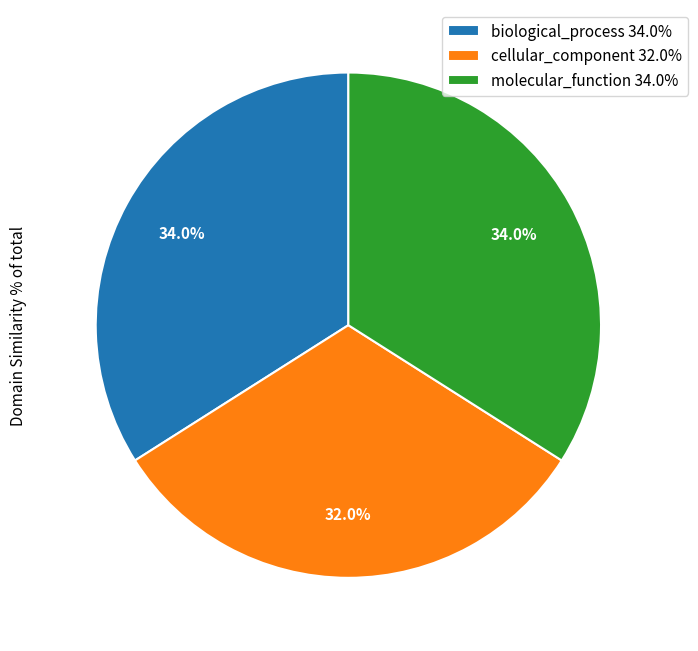

Between cellular_component 32.0% and molecular_function 34.0%, which is larger?

molecular_function 34.0%